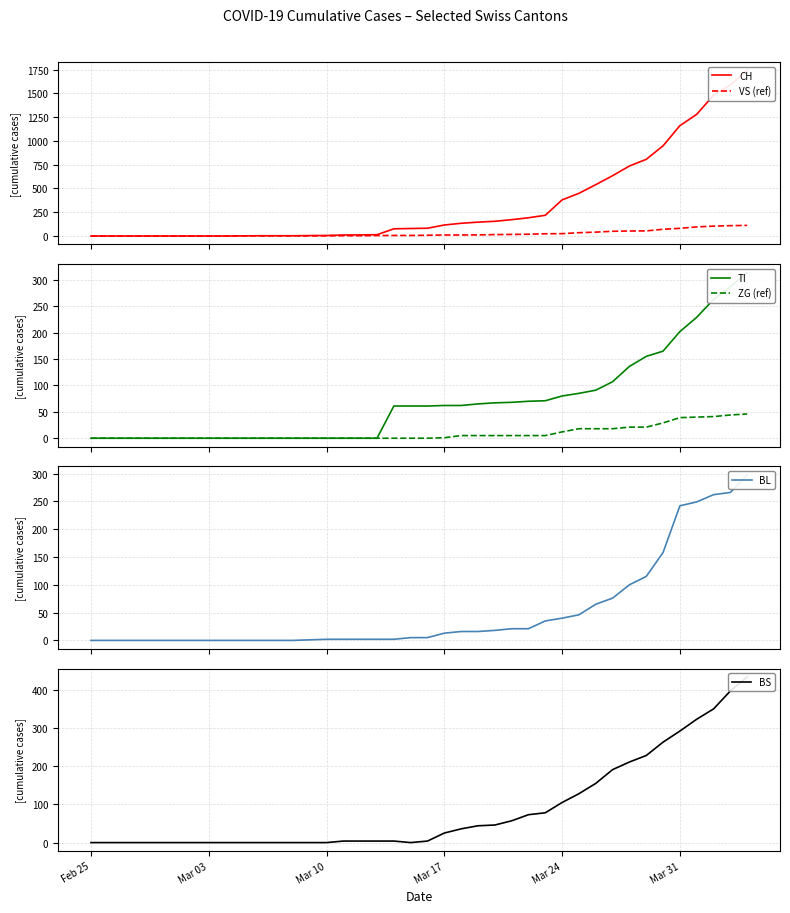

After their last crossing, which series has the higher values: VS (ref) or BL?

BL